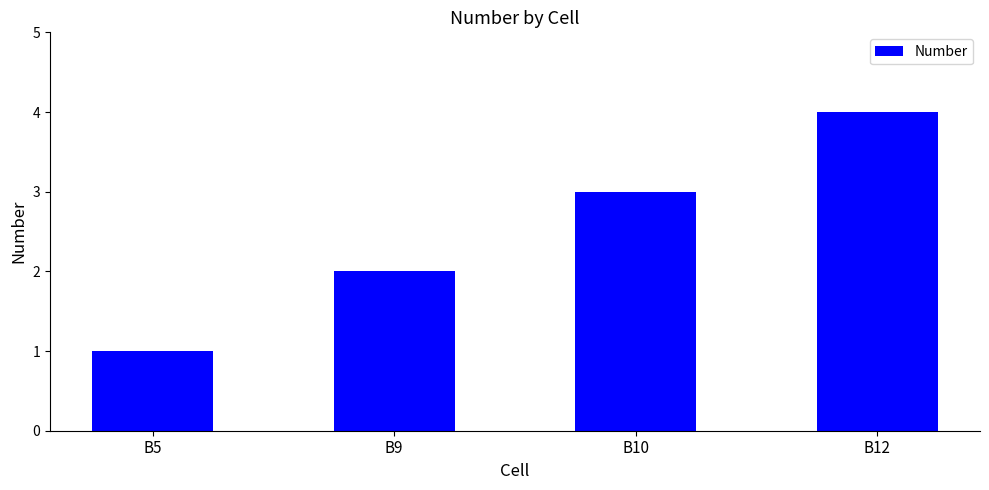

What is the value of the 2nd bar from the left?

2